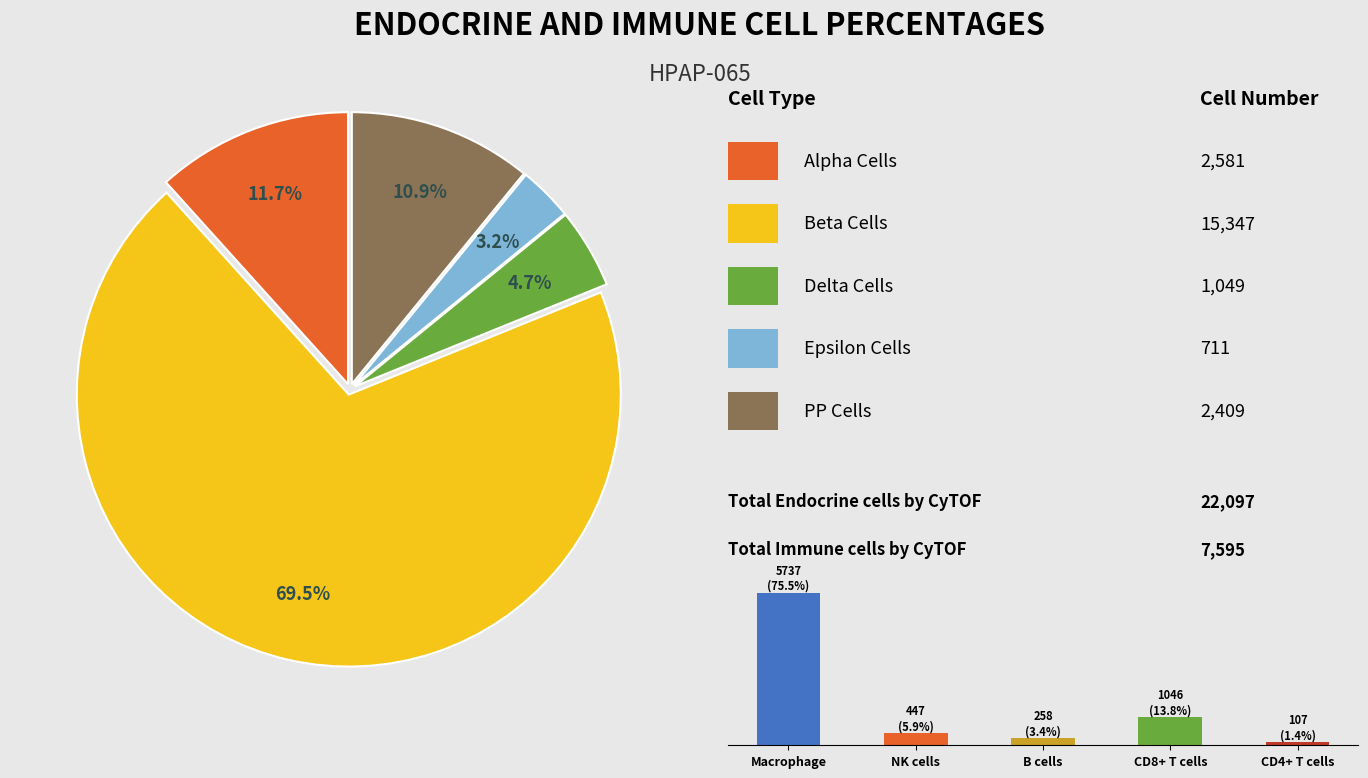

True or false: 9.0 accounts for 12% of the total.

False